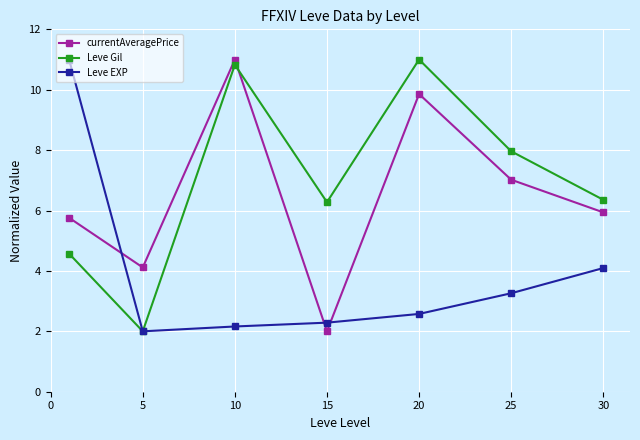

What is the difference between the maximum and second lowest values in the currentAveragePrice series?

6.9